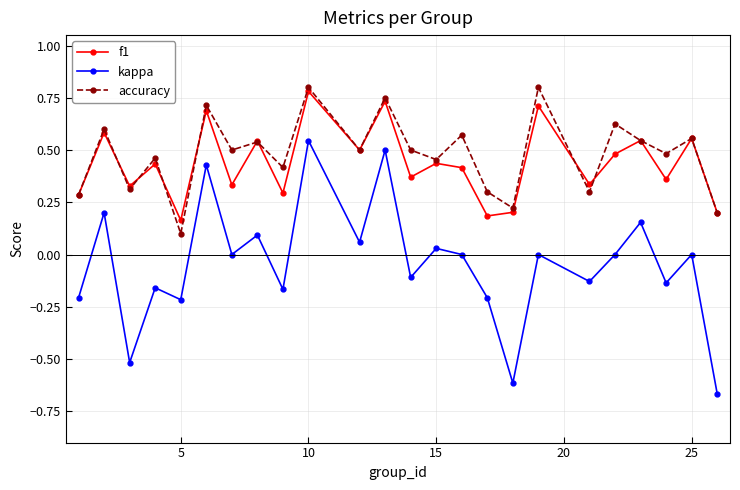

True or false: f1 and kappa intersect in this chart.

False